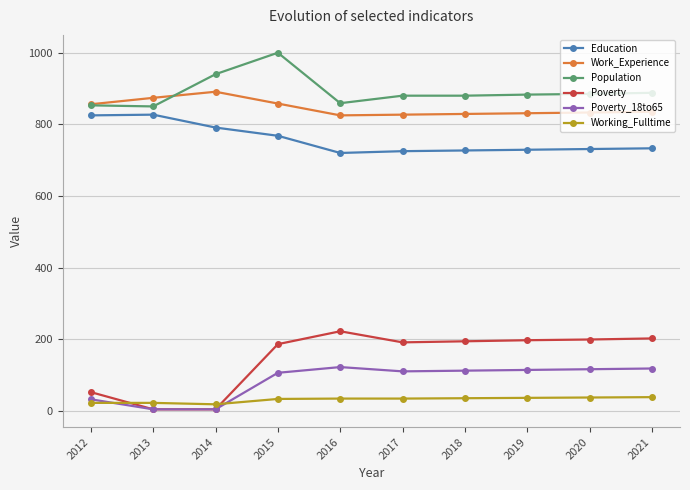

Where is the first local maximum for Population?

2015